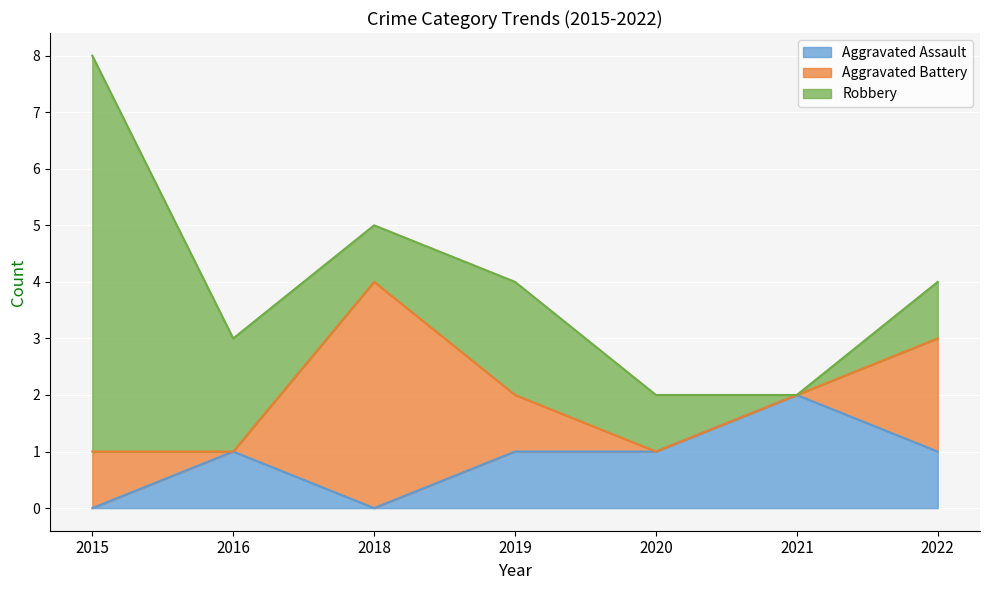

True or false: Robbery has a value of 4 at 2021.

False